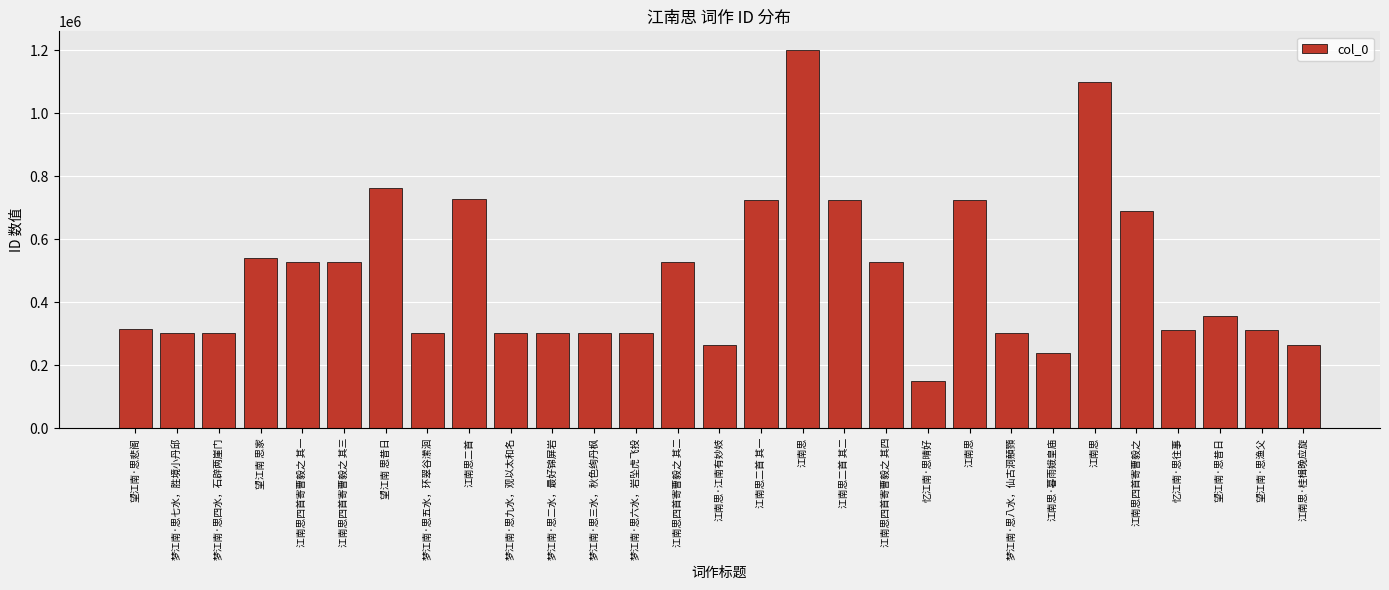

Reading left to right, transcribe all the data shown in this chart.

313819	302870	302867	540487	528671	528673	763864	302868	727305	302872	302865	302866	302869	528672	265336	725684	1200346	725685	528674	149592	724697	302871	239873	1100991	689271	313036	356309	313693	265337